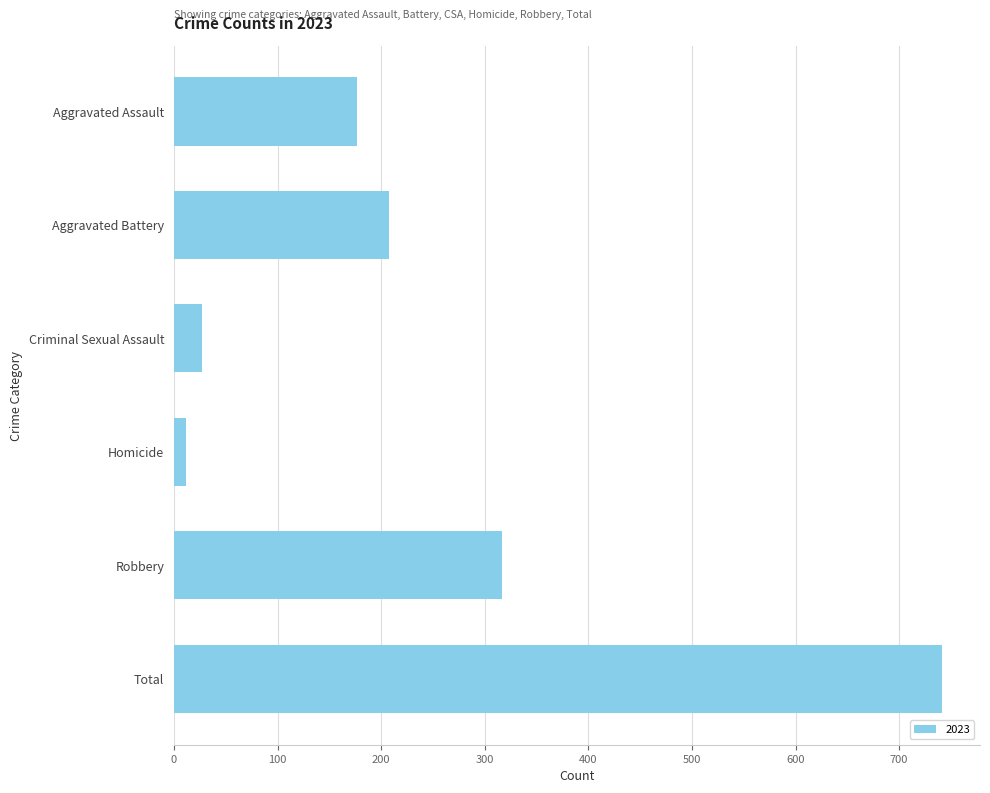

Reading top to bottom, list all the values displayed in this chart.

177	208	27	12	317	741